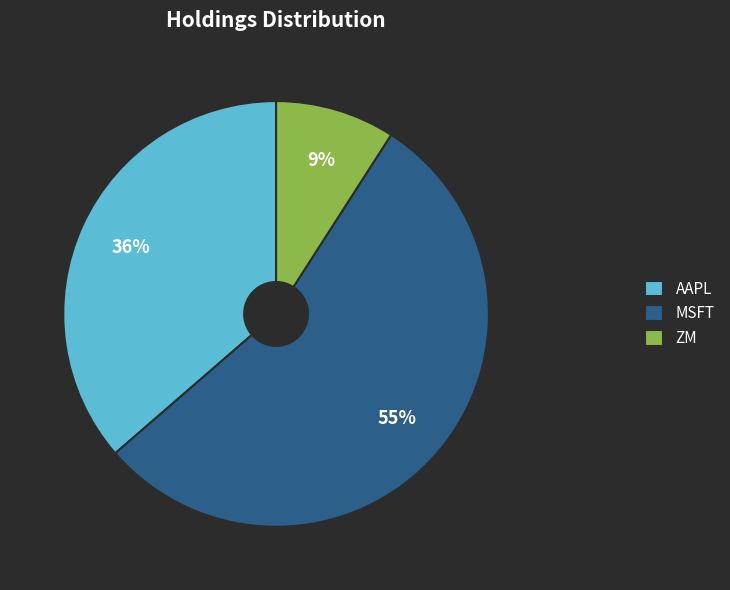

Which category has the biggest portion of the pie?

MSFT